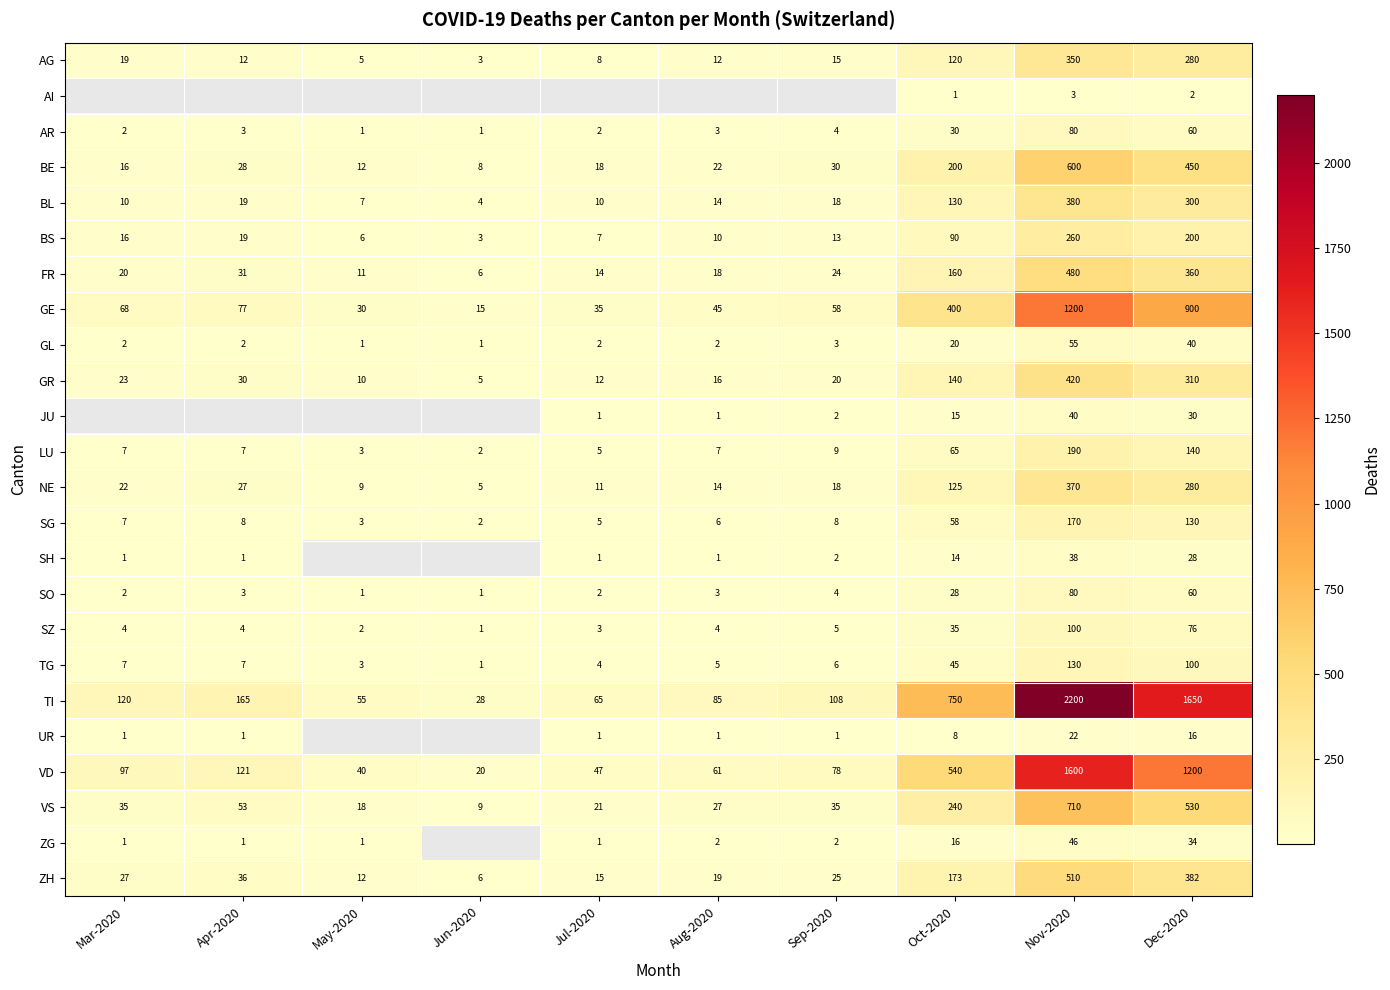

What is the total value across all series at Oct-2020?

3403